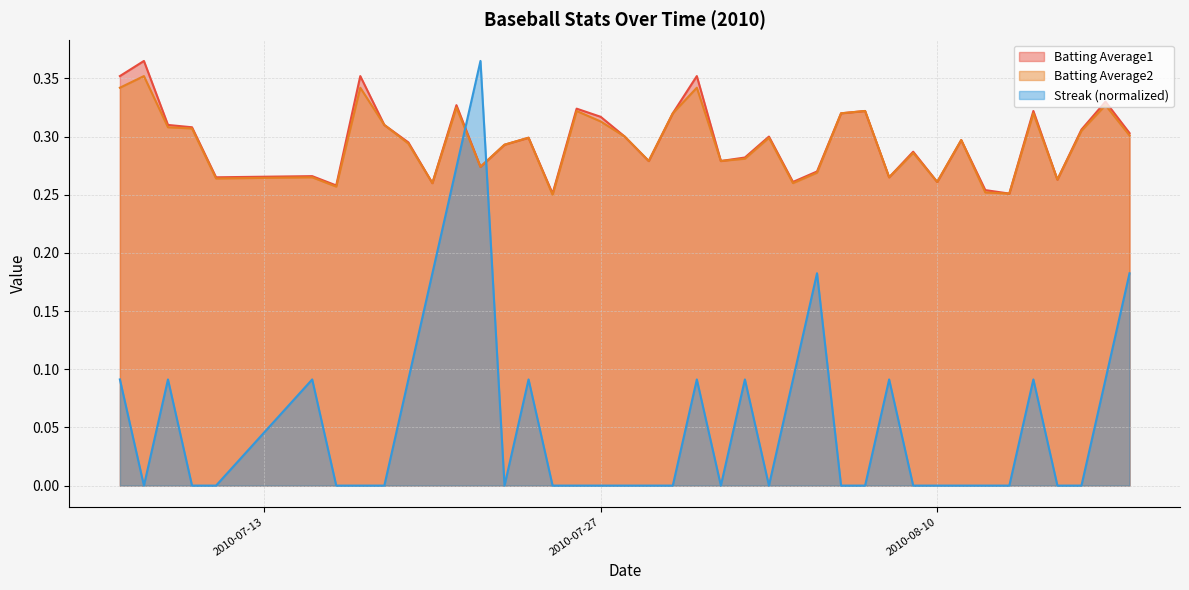

Which series ends up on top after the final intersection of Batting Average2 and Streak?

Batting Average2